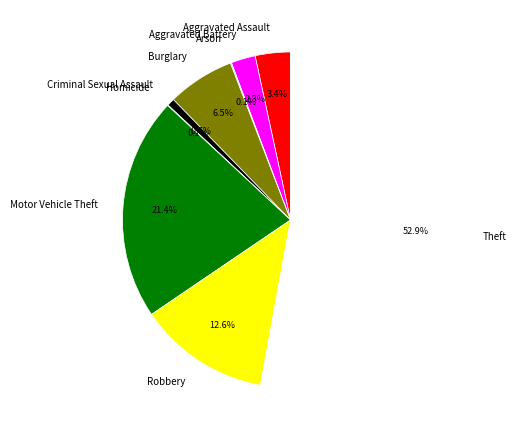

What is the largest slice in the pie chart?

Theft